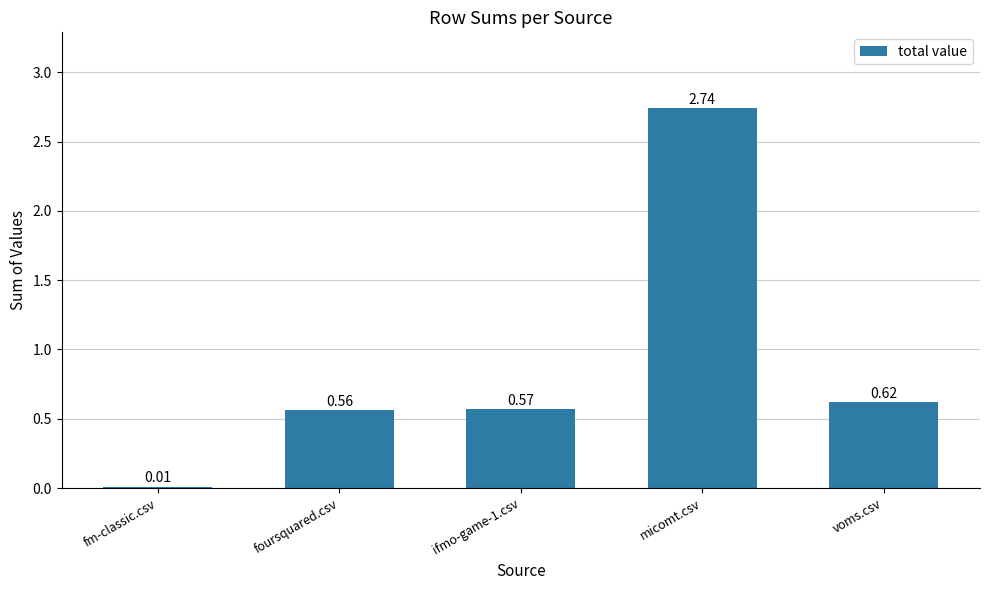

Which label corresponds to the smallest value in the chart?

fm-classic.csv